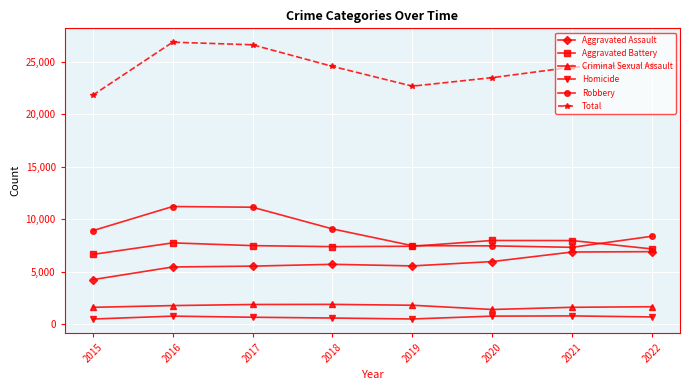

True or false: Criminal Sexual Assault has more than 0 interior local peaks.

True